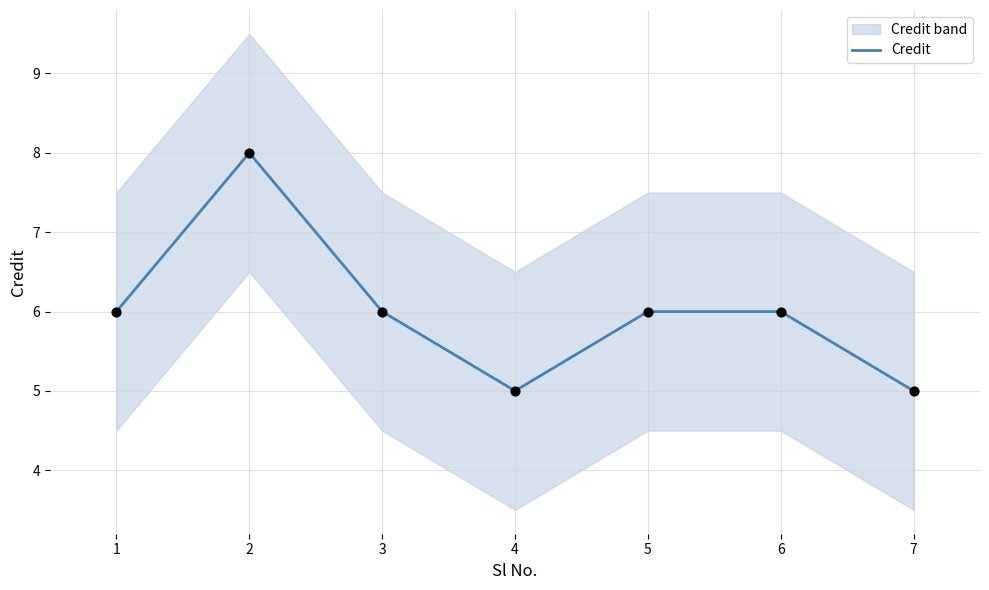

Approximately how many times larger is the value at 6 compared to 5?

1.0